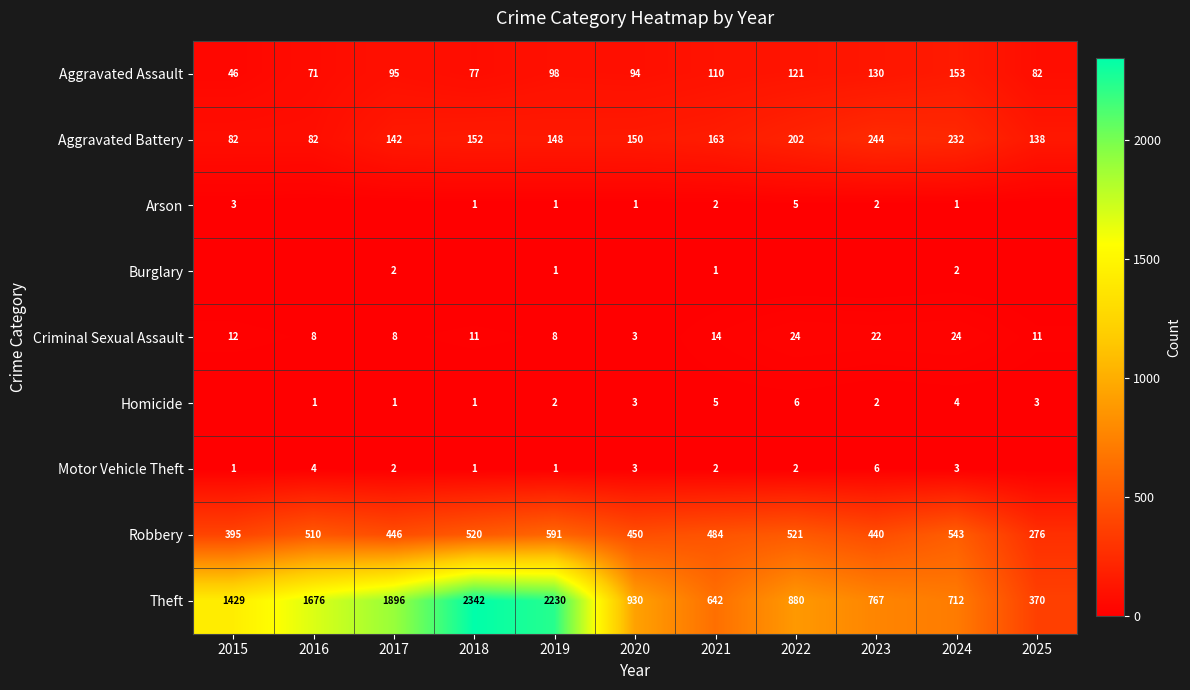

The Motor Vehicle Theft series shows 2 at 2023. True or false?

False